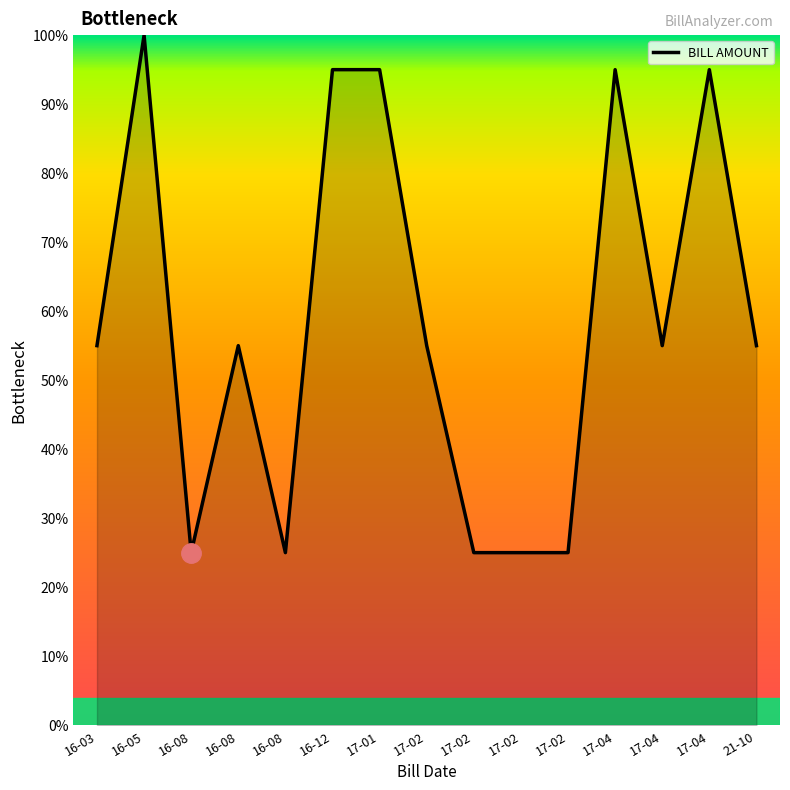

Does the chart display data point markers on the line(s)?

No